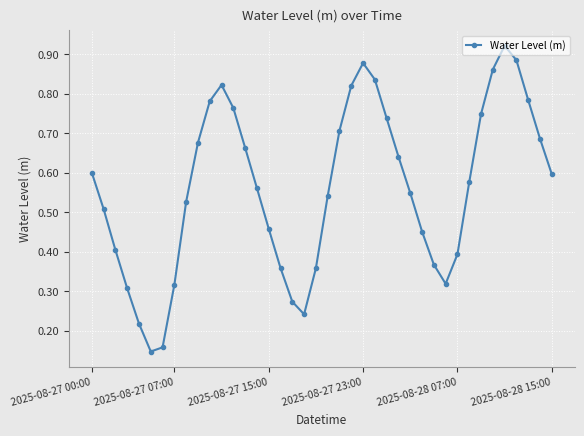

True or false: the data has more than 2 interior local peaks.

True